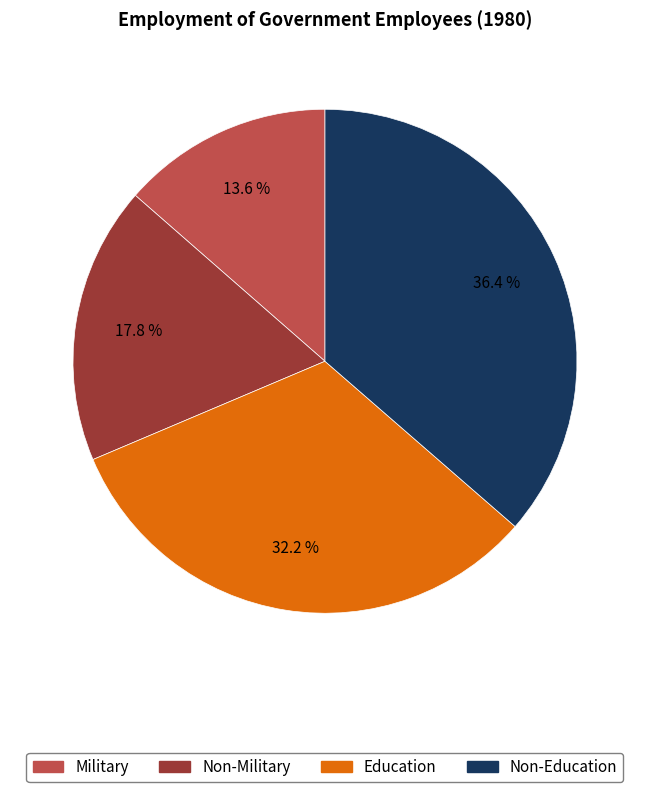

Is Education the majority of the pie?

No